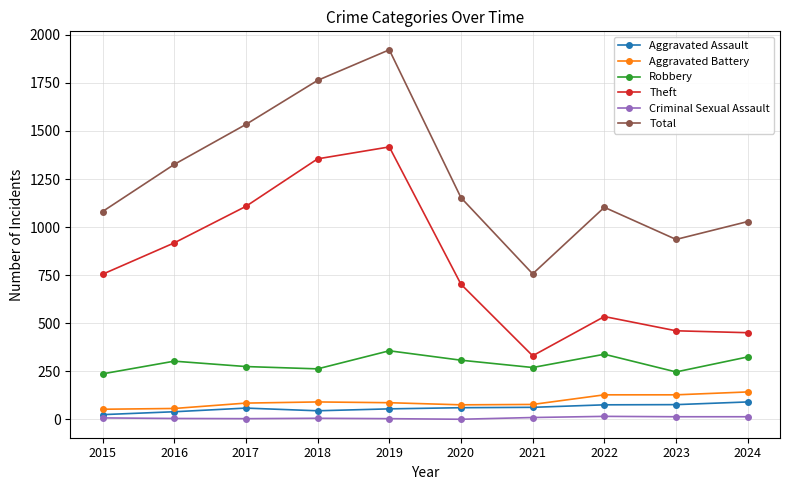

True or false: Aggravated Battery and Robbery cross at least once.

False